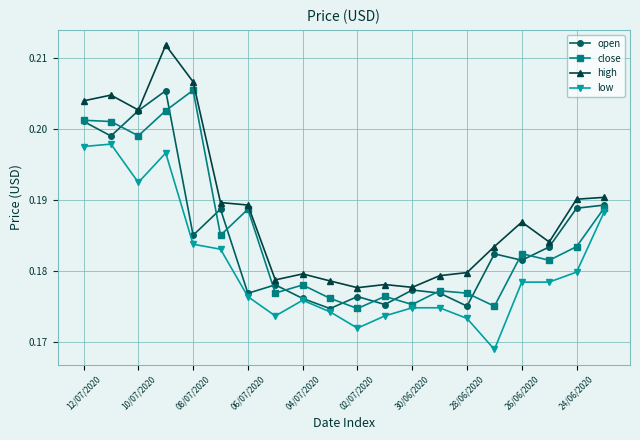

At how many categories does at least one series exceed 0?

20